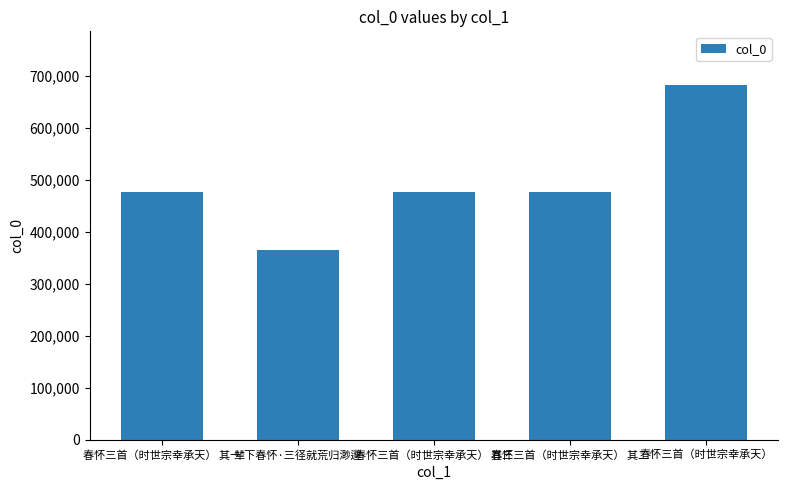

How many bars are there in total?

5